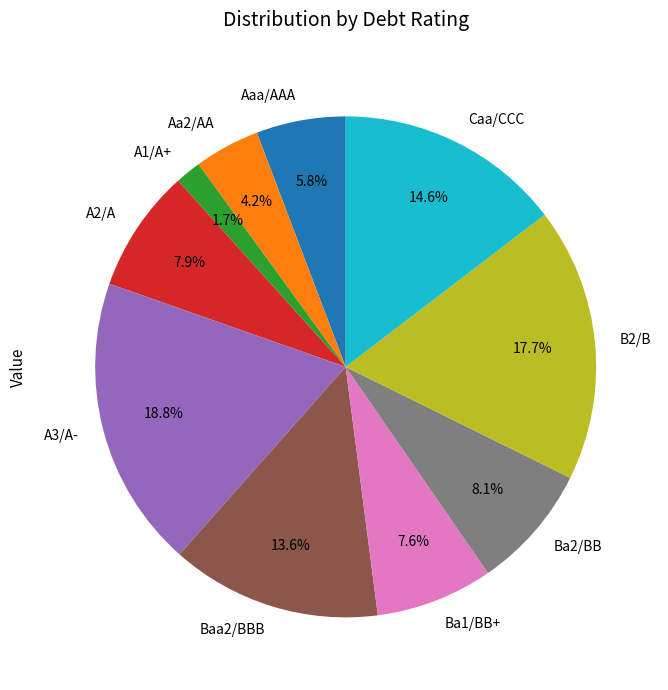

How many segments does this pie chart have?

10